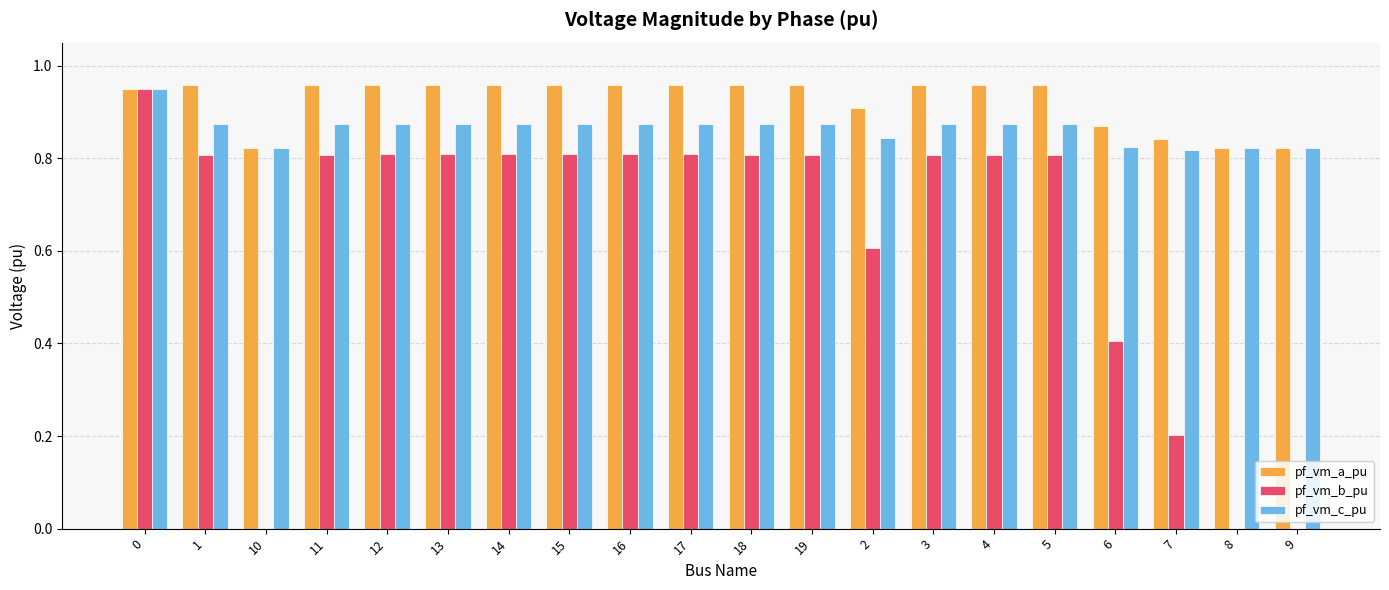

True or false: pf_vm_c_pu has a value of 0.8 at 6.

True